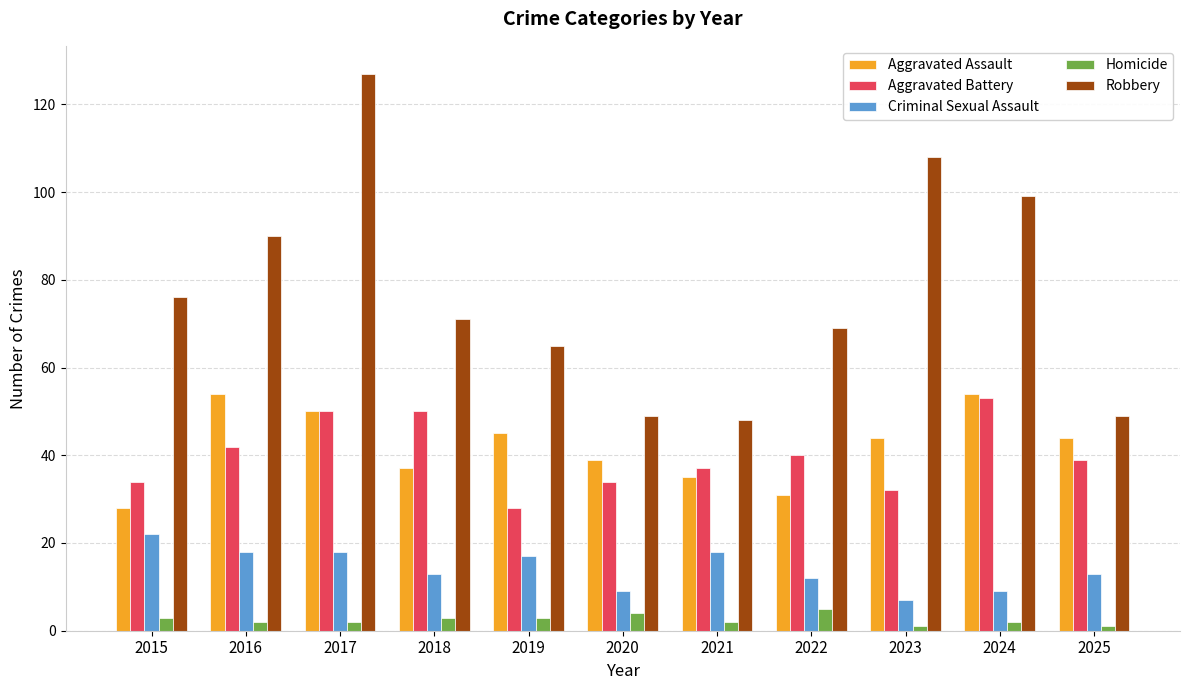

Between 2019 and 2024, which series saw the biggest shift?

Robbery